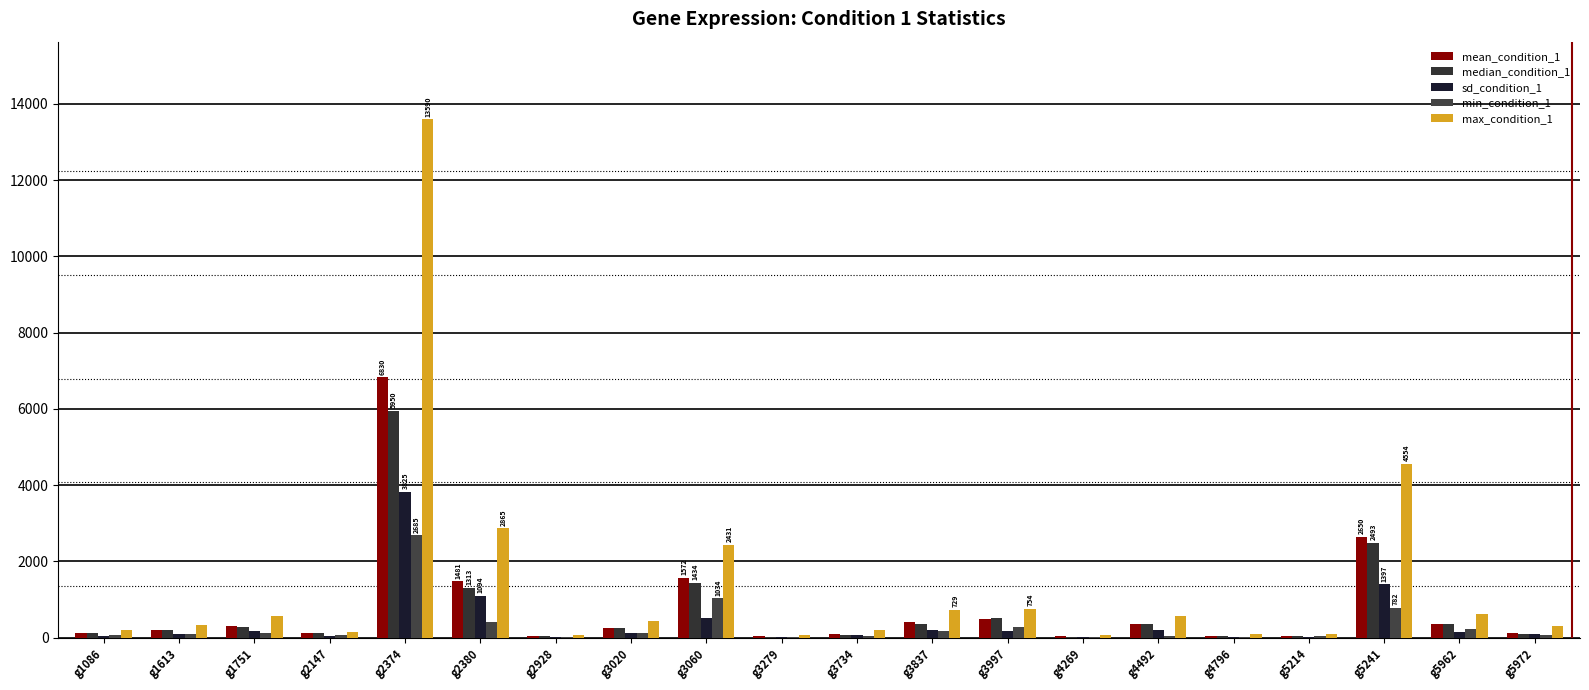

What value does the mean_condition_1 series have at g2380?

1481.5